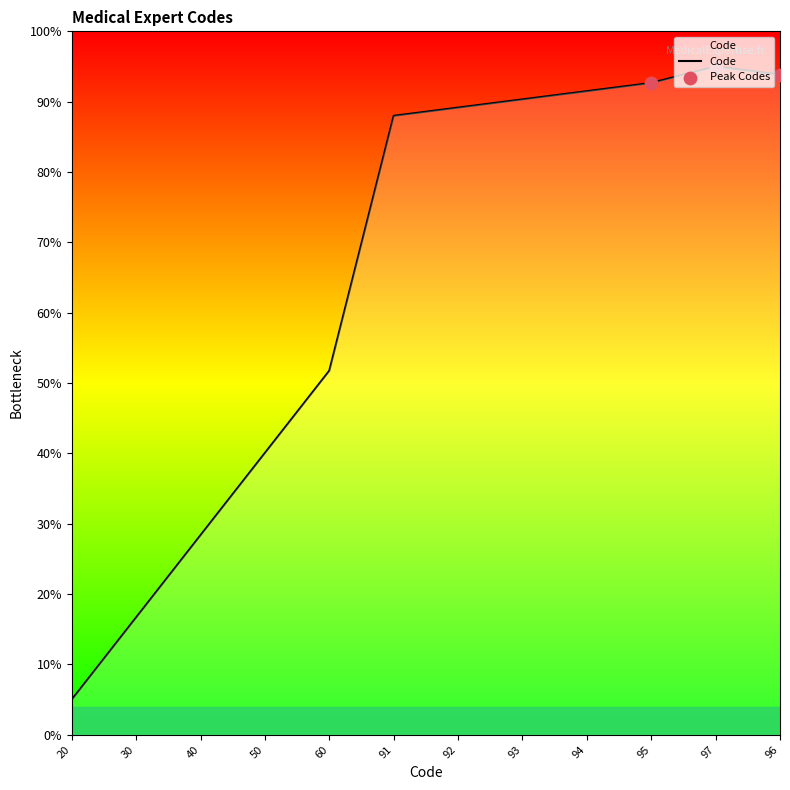

Between 20 and 97, which is larger?

97